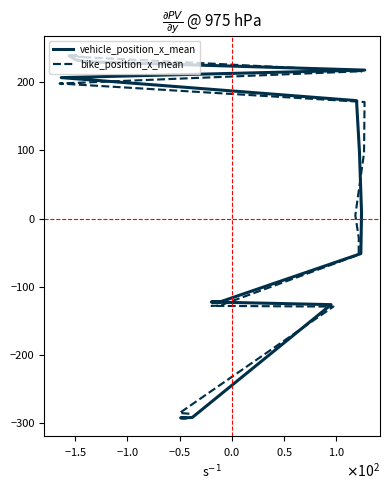

Reading right to left, list all the values displayed in this chart.

vehicle_position_x_mean: 239.1	238.8	232.5	230.0	217.8	206.8	173.1	98.2	9.1	-26.9	-30.5	-51.2	-121.8	-122.1	-126.0	-291.3	-291.7	-291.9	-292.0
bike_position_x_mean: 241.1	237.4	237.3	236.9	216.2	198.2	171.1	96.4	5.0	-28.6	-32.3	-52.8	-127.4	-127.8	-128.8	-284.9	-285.4	-285.7	-285.8